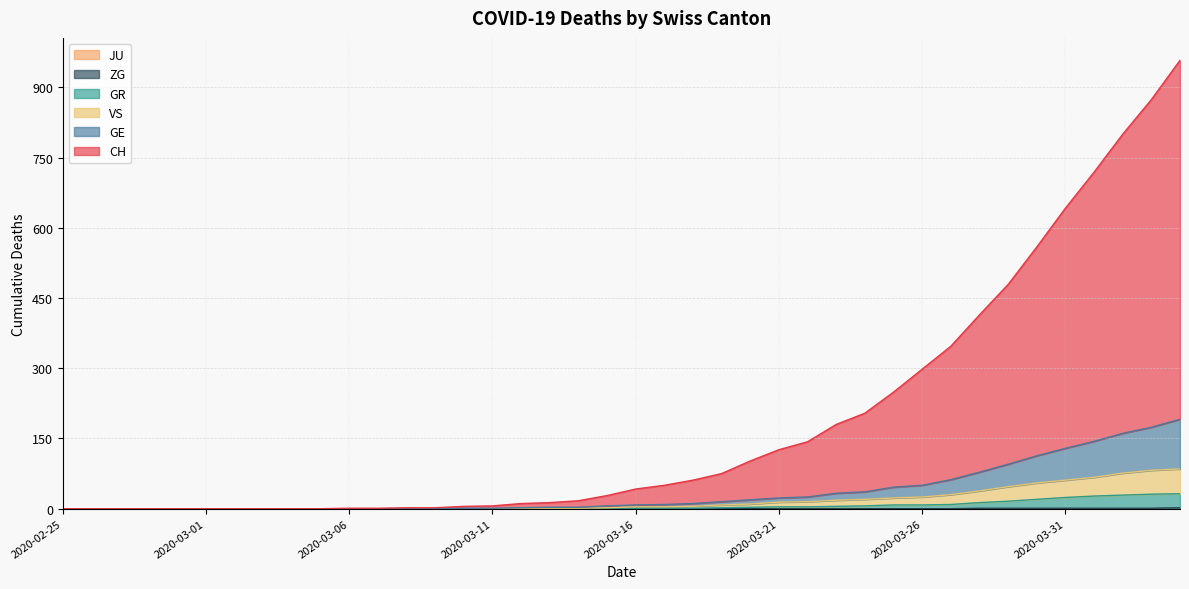

Between 2020-03-31 and 2020-02-27, which is larger?

2020-03-31